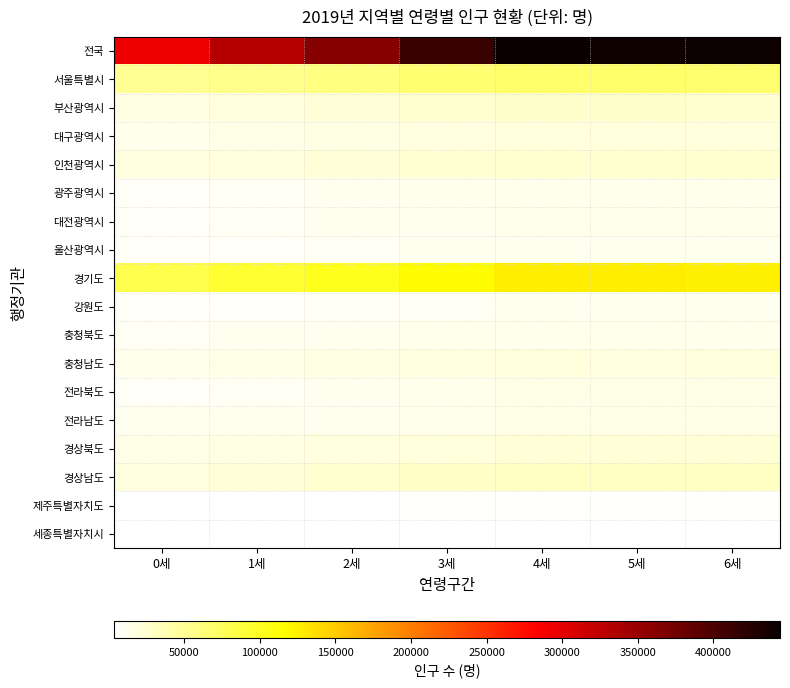

Which category has the lowest value across all series?

0세